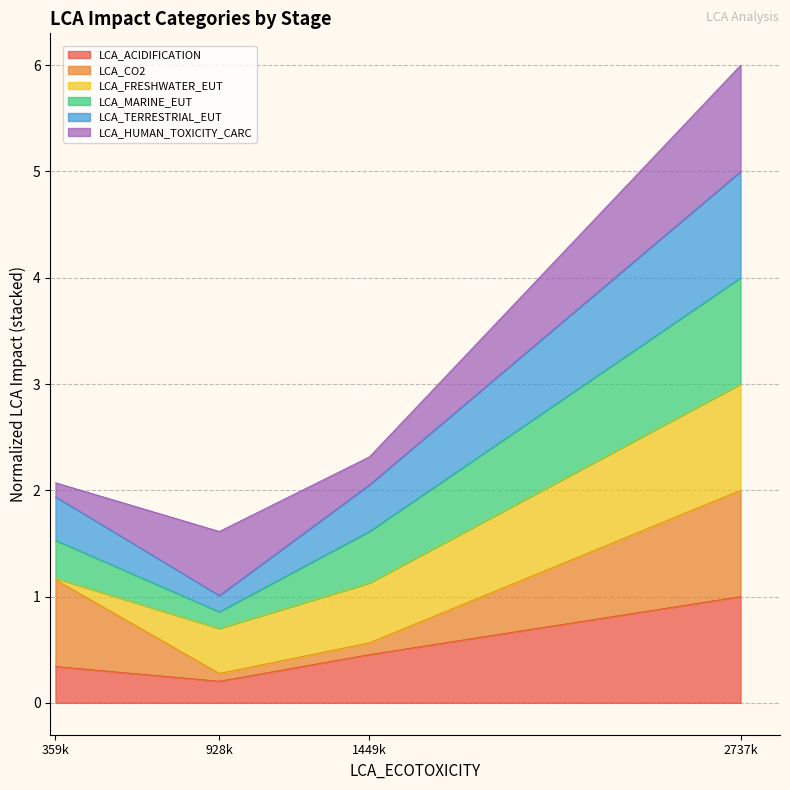

What is the maximum value for LCA_ACIDIFICATION?

1.0